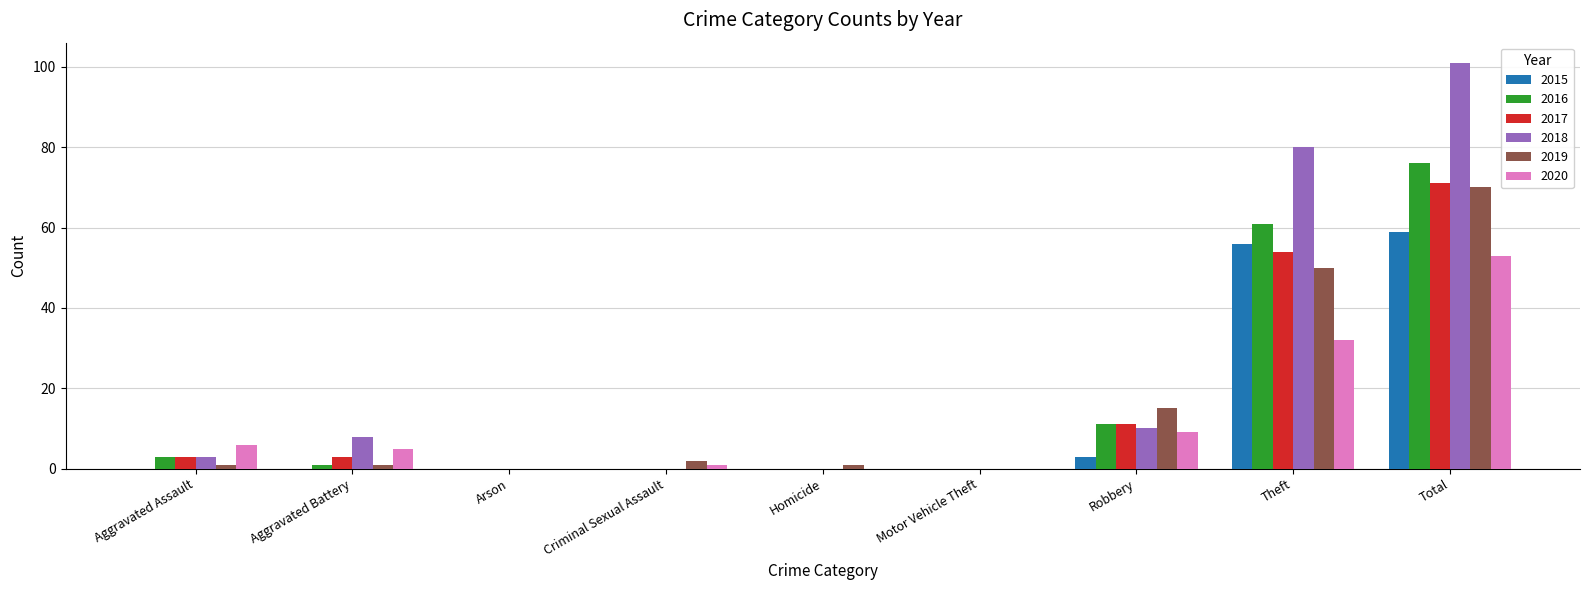

The value of 2016 at Arson is -36. True or false?

False